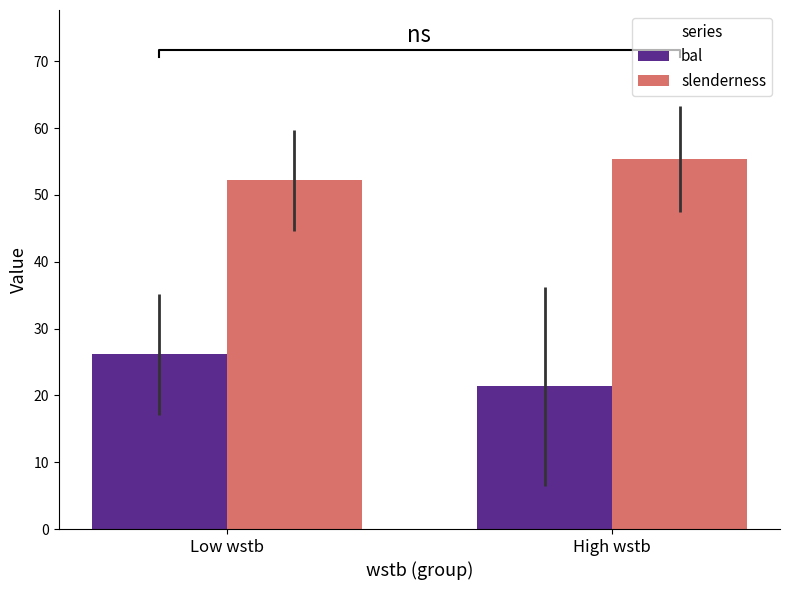

How many data points in bal are above 26?

1